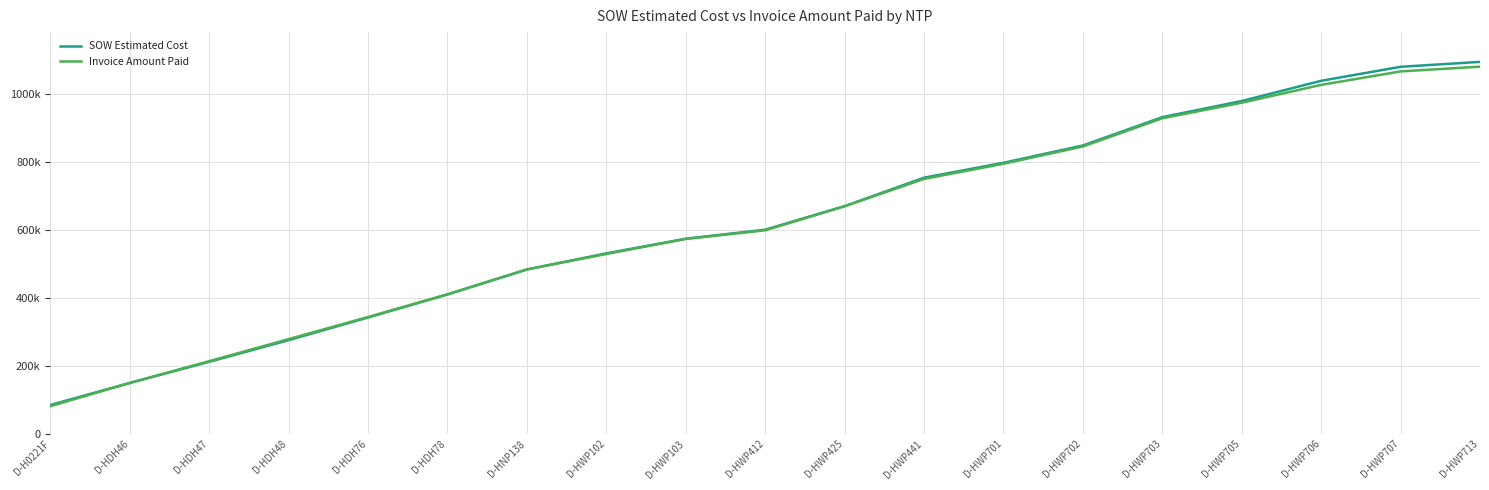

What are all the series names shown in the legend?

SOW Estimated Cost, Invoice Amount Paid